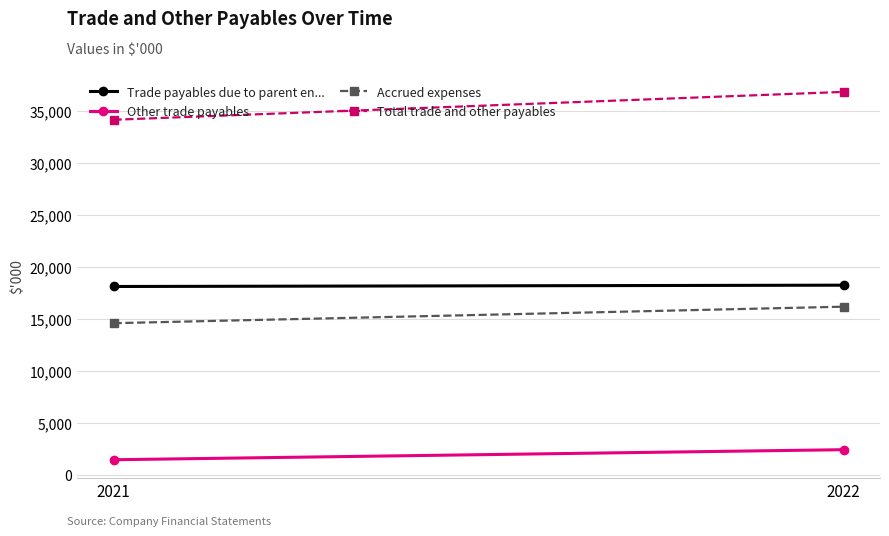

Between 2022 and 2021, which is larger?

2022